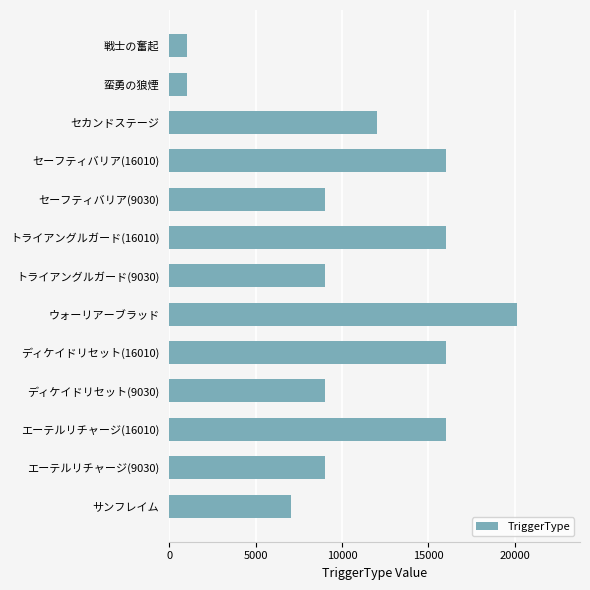

What is the maximum value shown in the chart?

20140